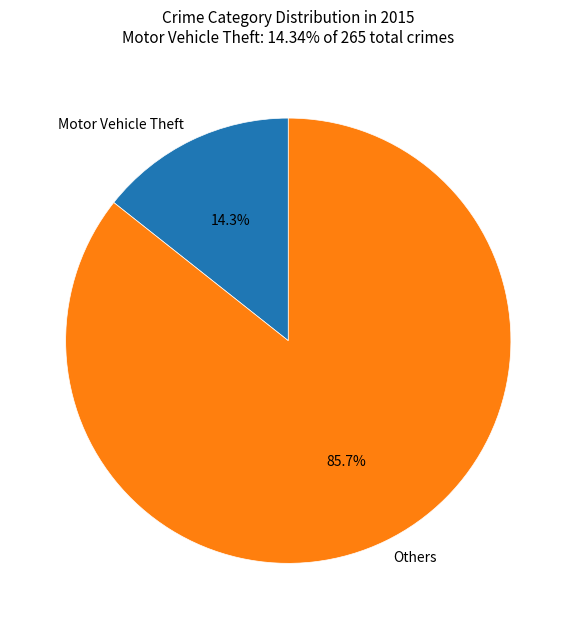

Which category has the biggest portion of the pie?

Others